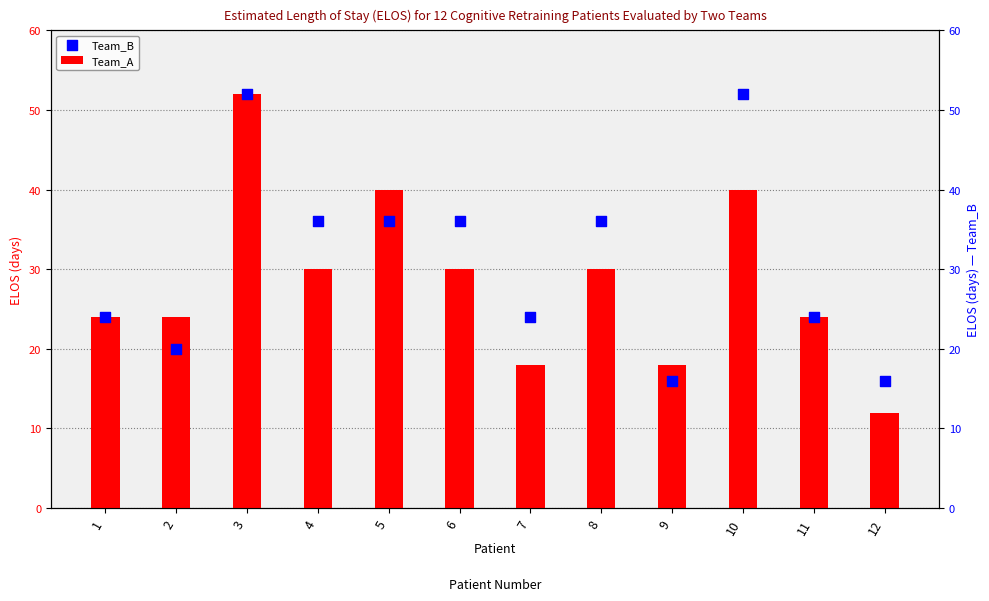

Which series contains the lowest Y value?

Team_A